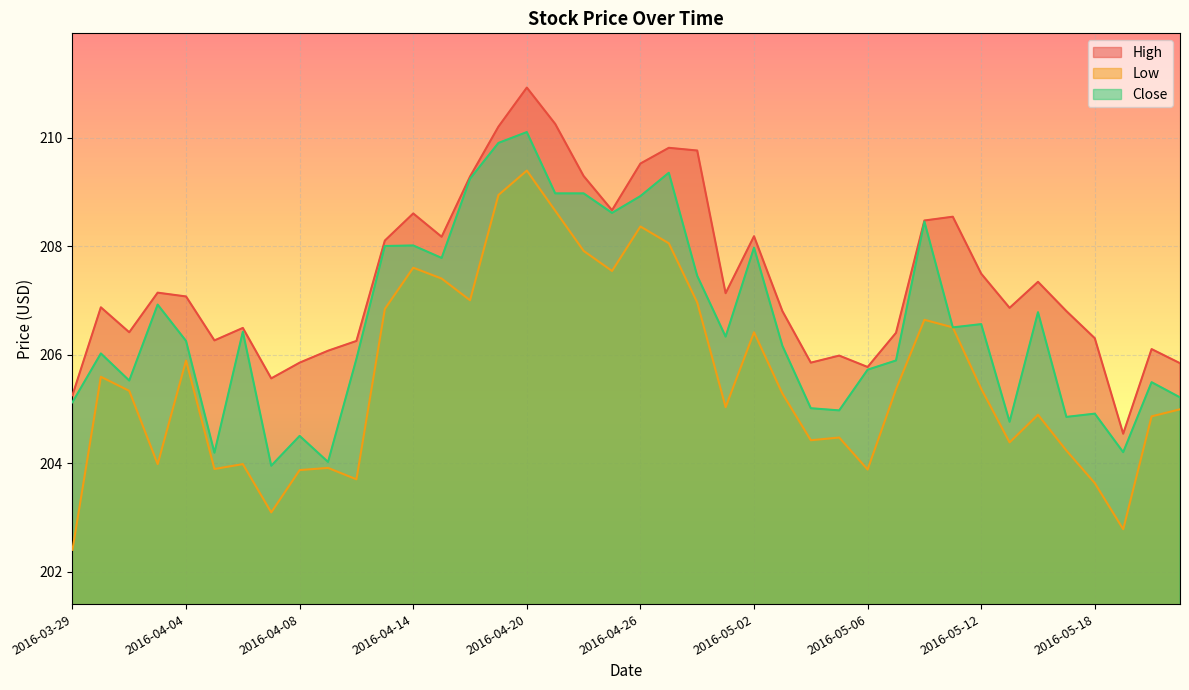

At which label is Close closest to 207?

2016-04-01